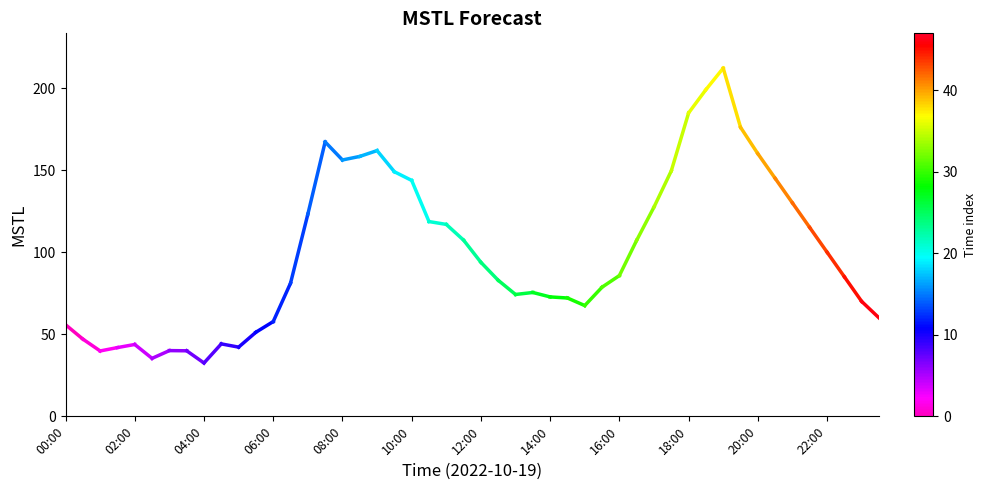

Is this an area chart (filled region under the line)?

No